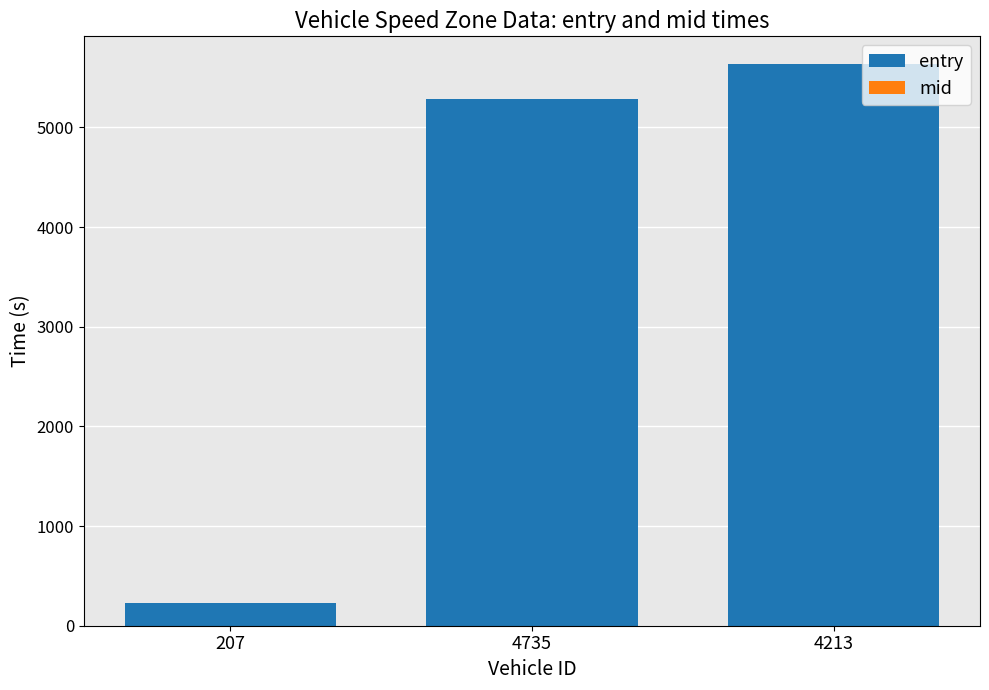

At which label does entry first exceed 5283?

4735